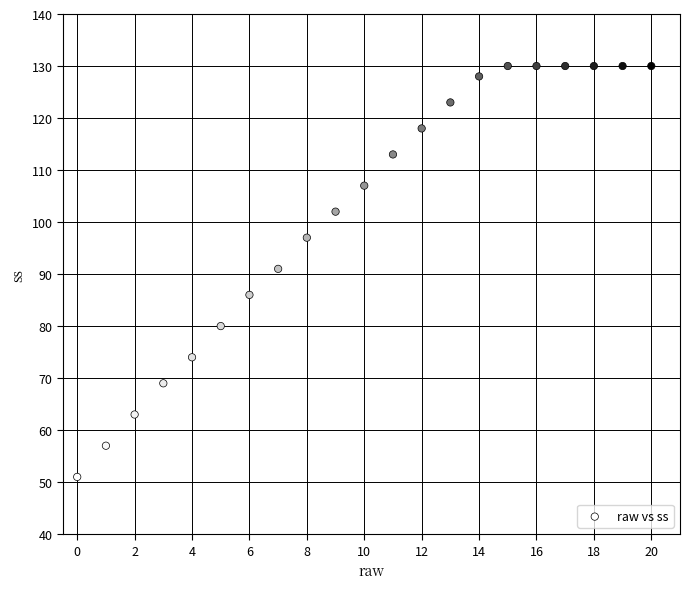

What Y value in the scatter plot is closest to 90?

91